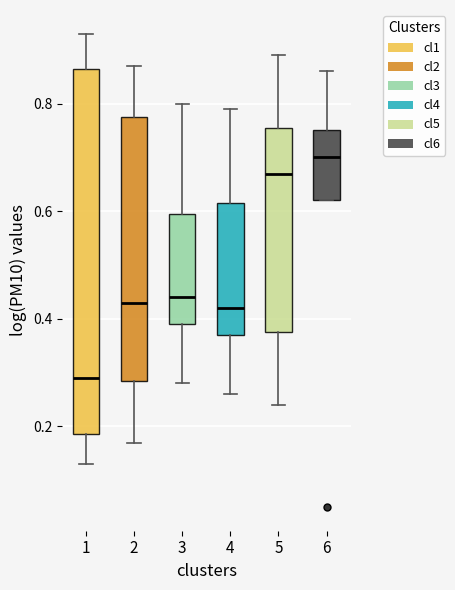

Which box's median line is the highest?

6